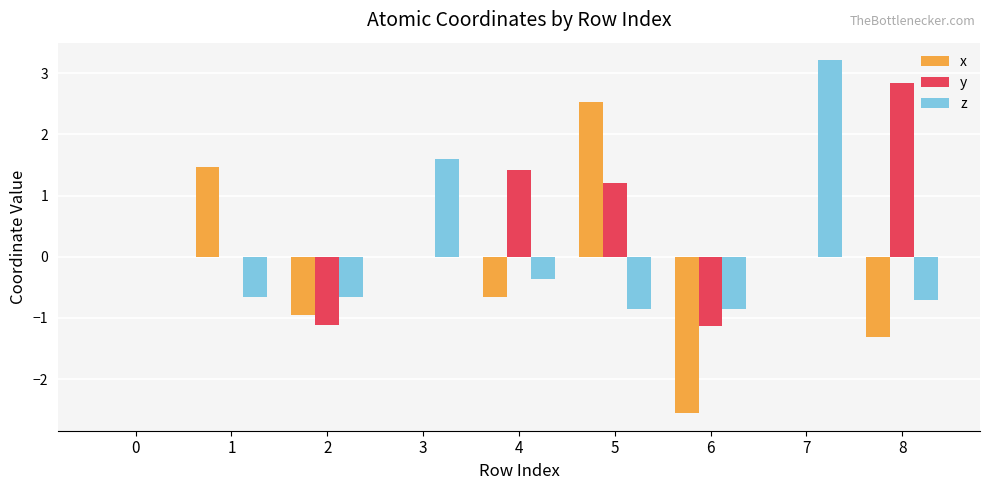

Which series changed the most between 3 and 4?

z